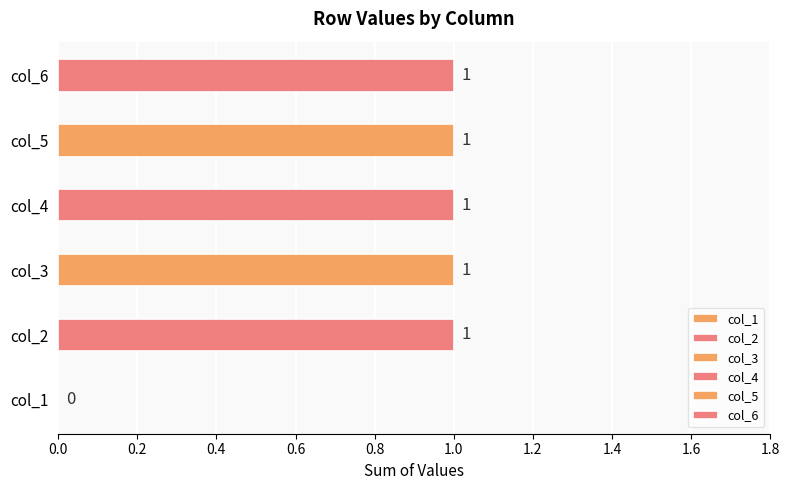

At which label does col_2 reach its minimum?

2